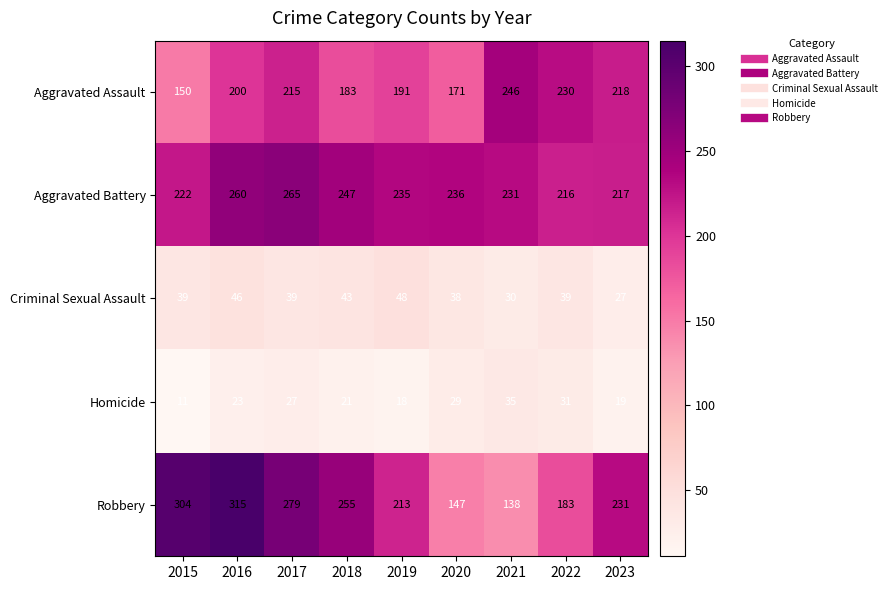

What is the sum of all Homicide values?

214